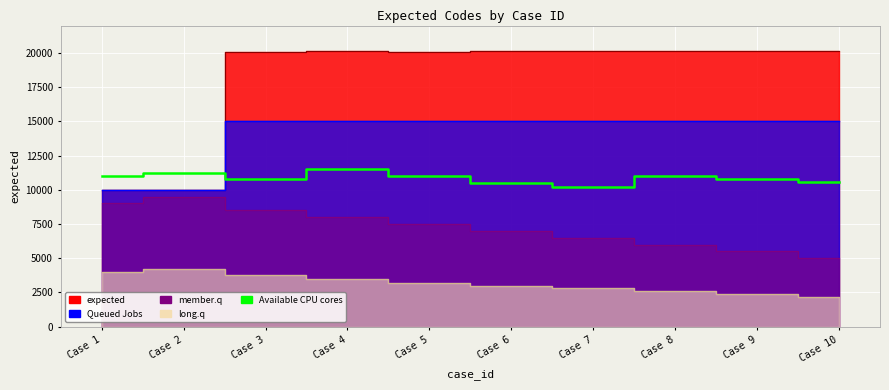

What is the change in value from Case 2 to Case 5?

-200